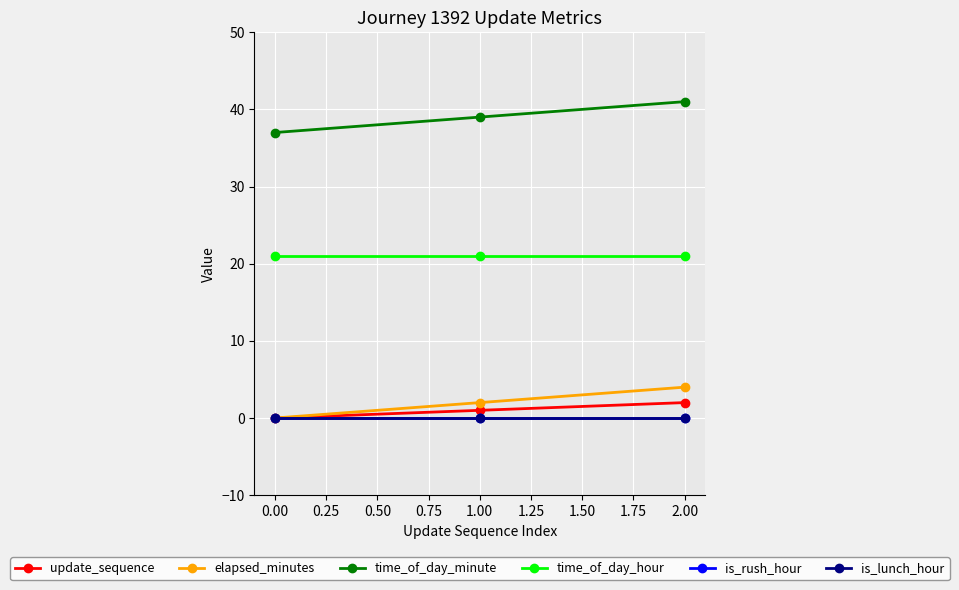

Is this an area chart (filled region under the line)?

No